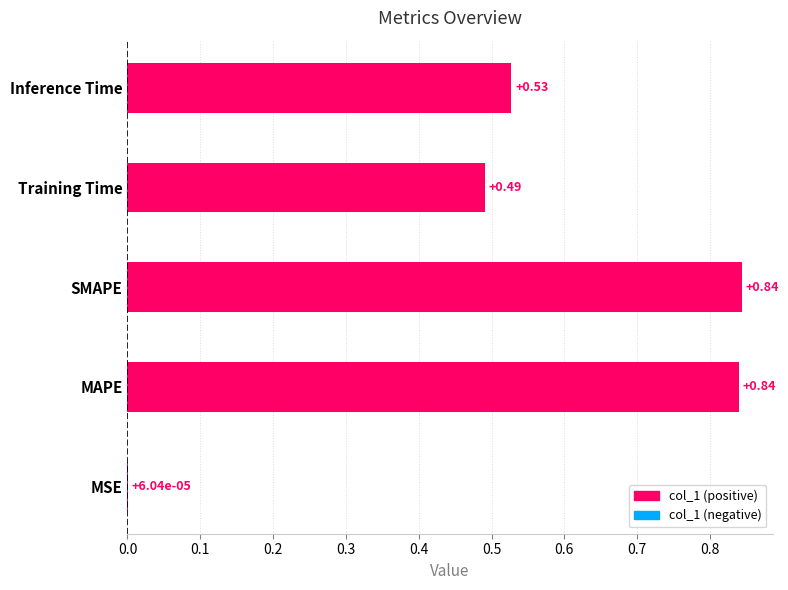

At which label is the value closest to 0?

MSE